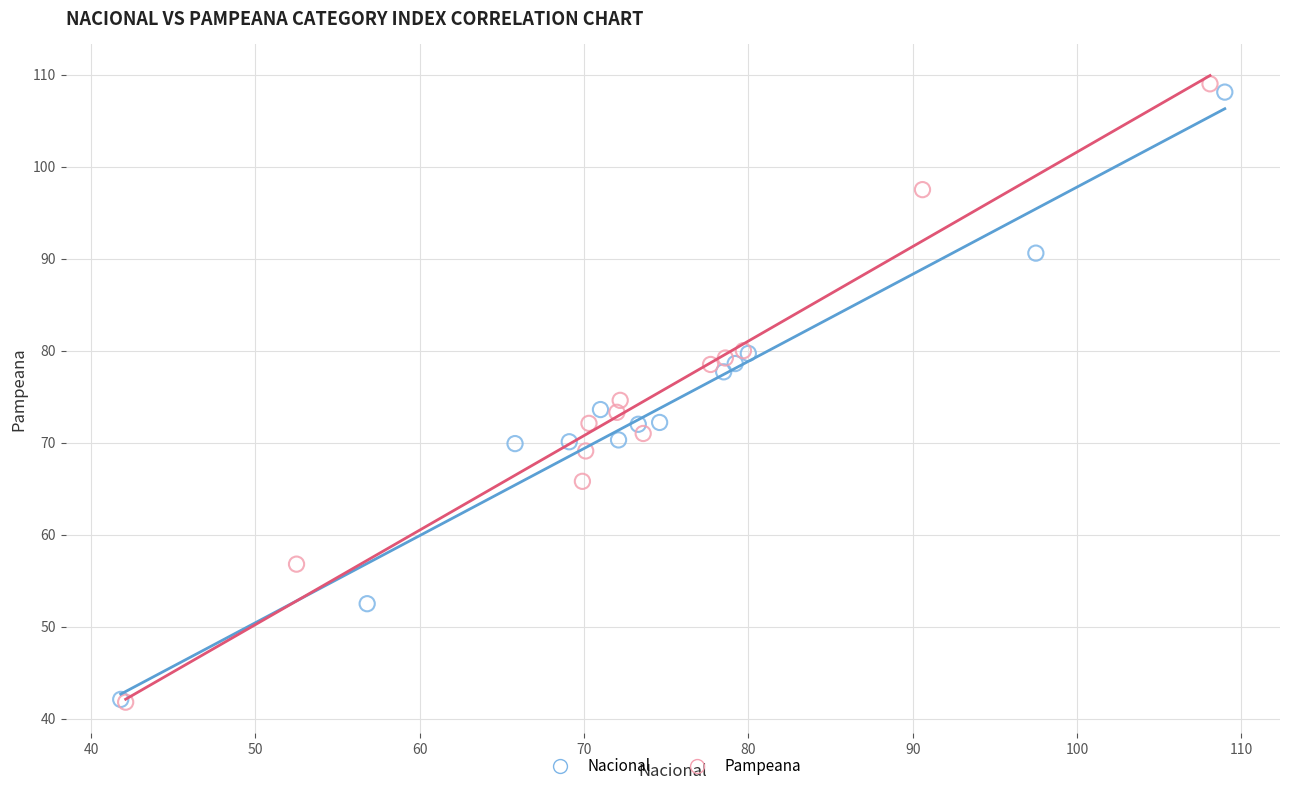

Which series has the widest spread of Y values?

Pampeana